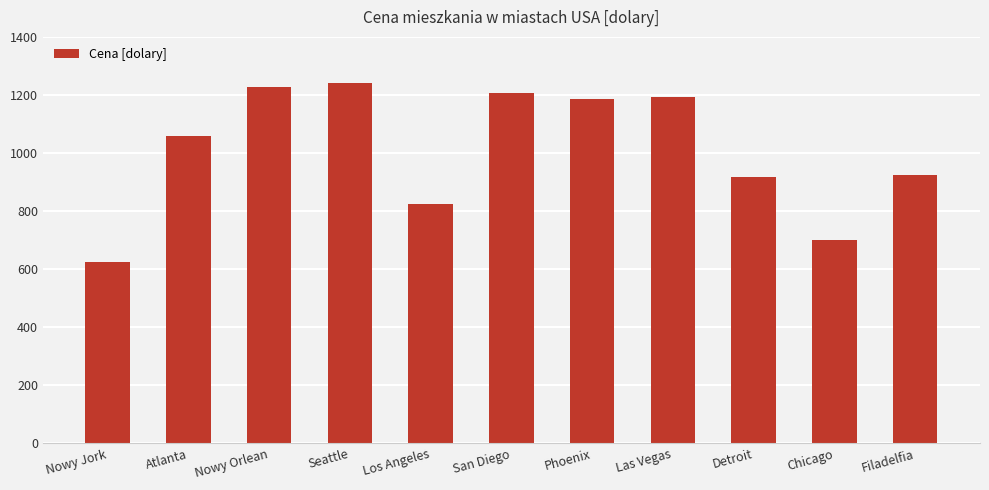

What is the difference between the maximum and minimum values?

614